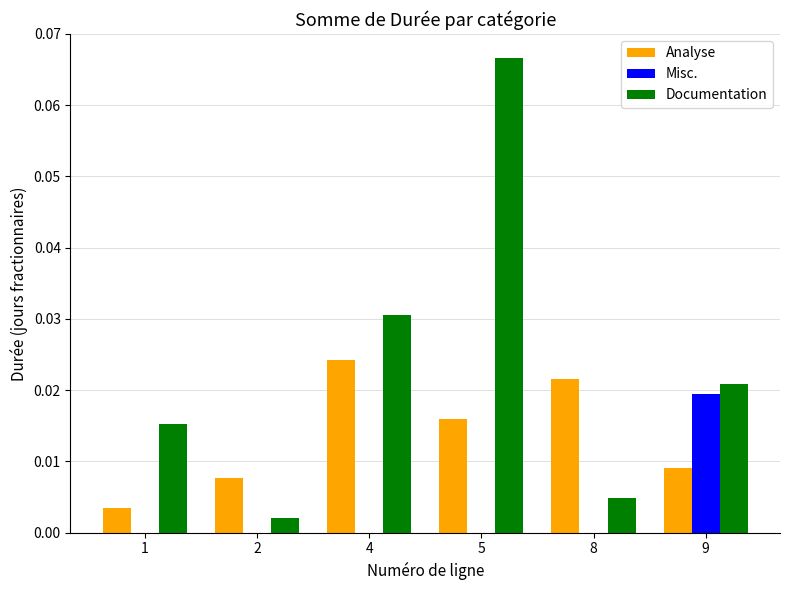

Is it true that Analyse equals 0.0 at 2?

True